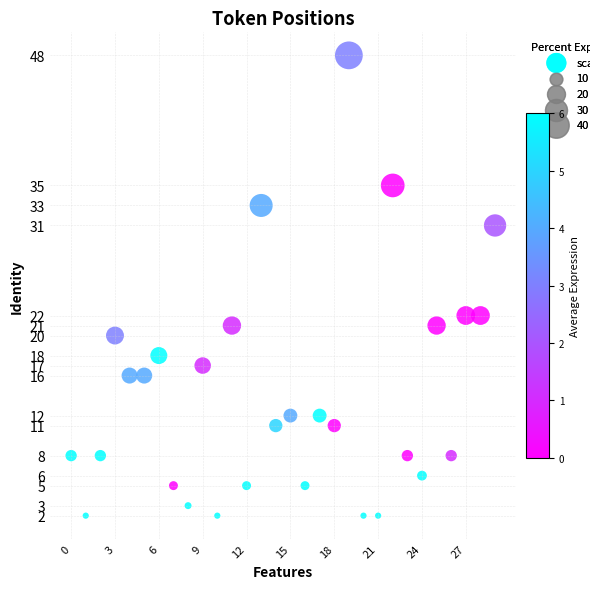

What is the range of Y values (max minus min)?

46